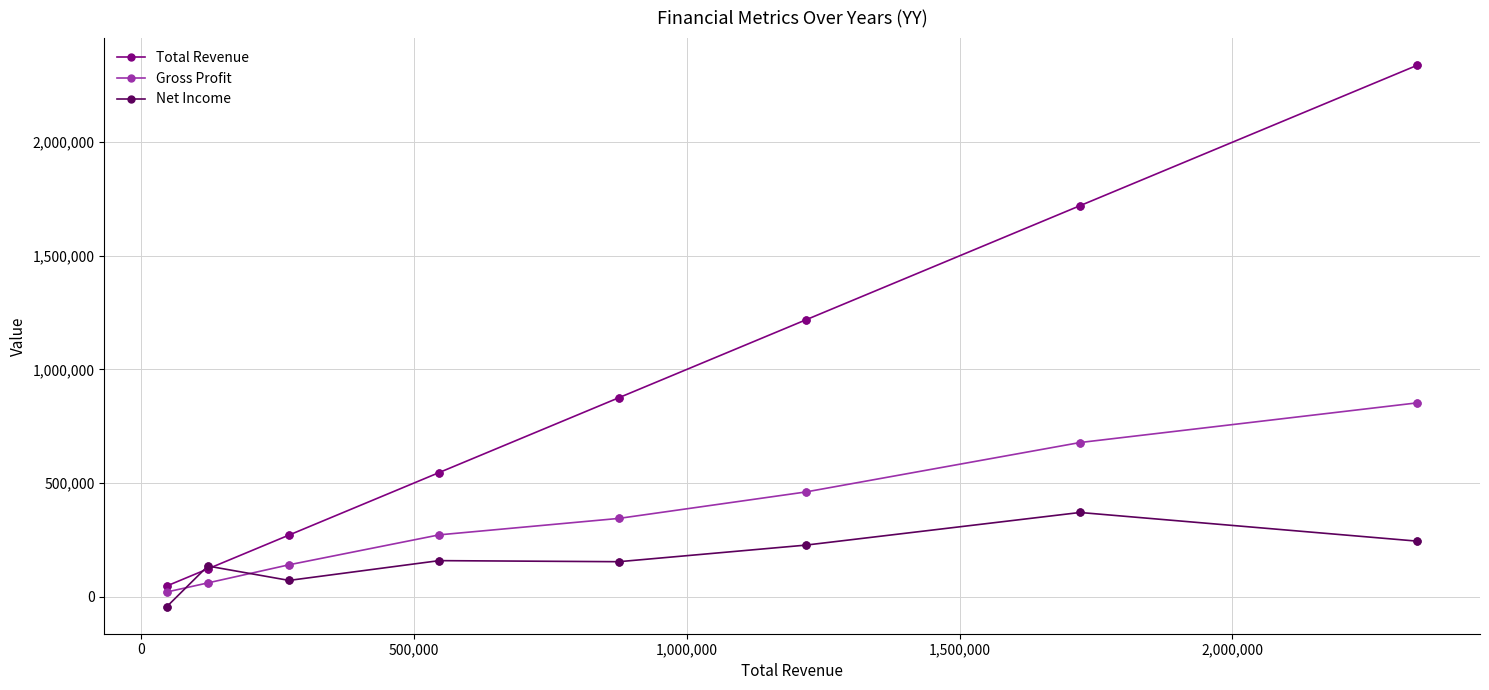

Which series has the largest range (max minus min)?

Total Revenue